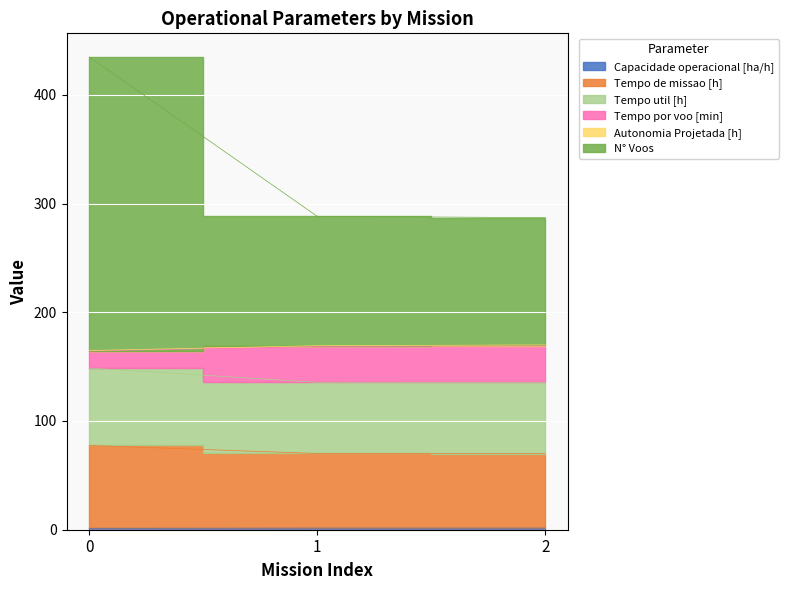

What is the difference between the second highest and minimum values in the Capacidade operacional [ha/h] series?

0.1